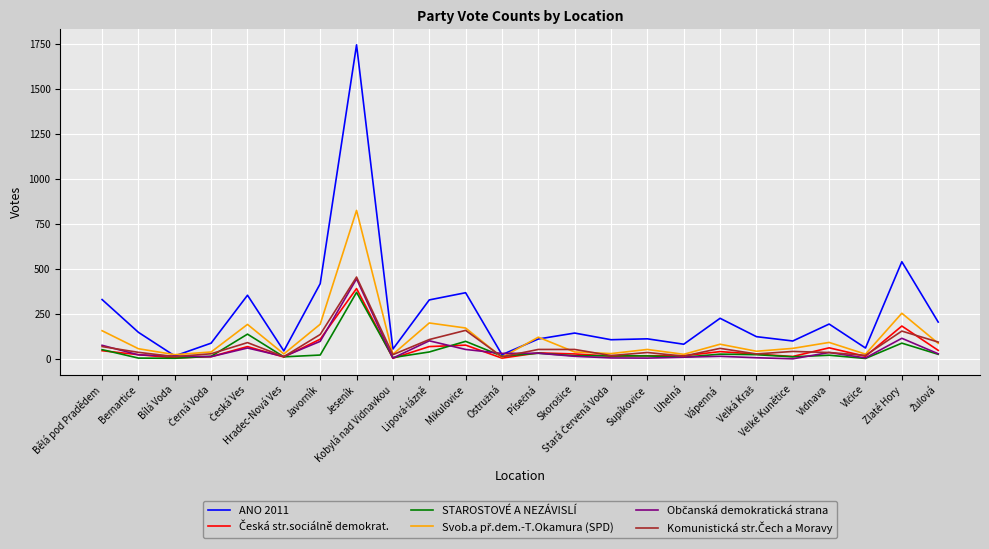

What is the sum of all ANO 2011 values?

5949